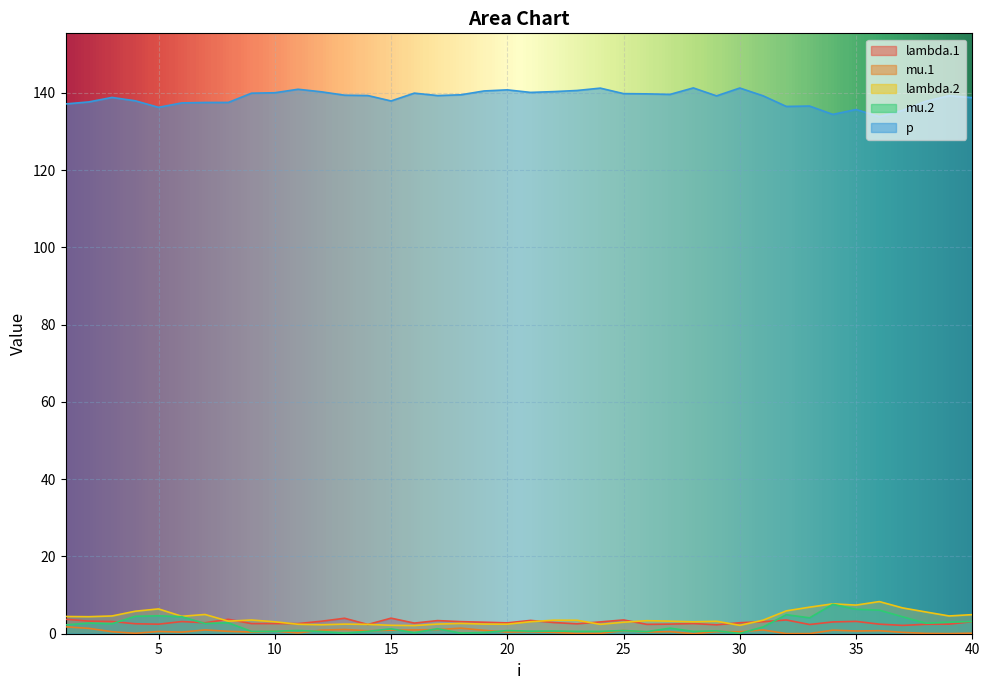

Which label corresponds to the largest value in the chart?

28